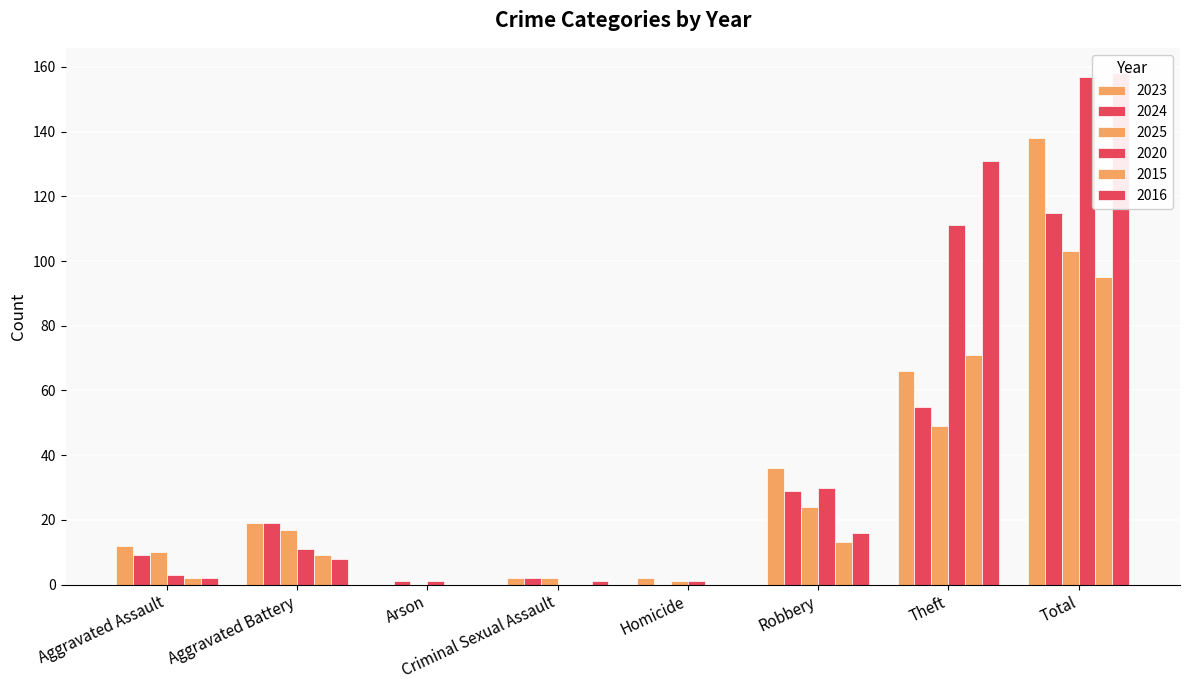

What are all the series names shown in the legend?

2023, 2024, 2025, 2020, 2015, 2016